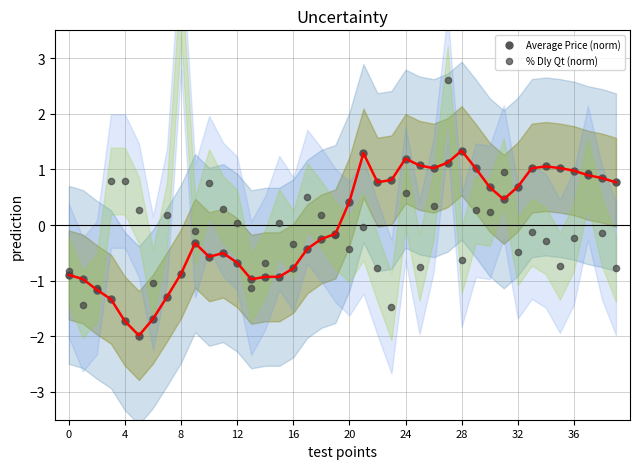

Is the value of Average Price (norm) at 32 greater than the value of % Dly Qt (norm) at 36?

No